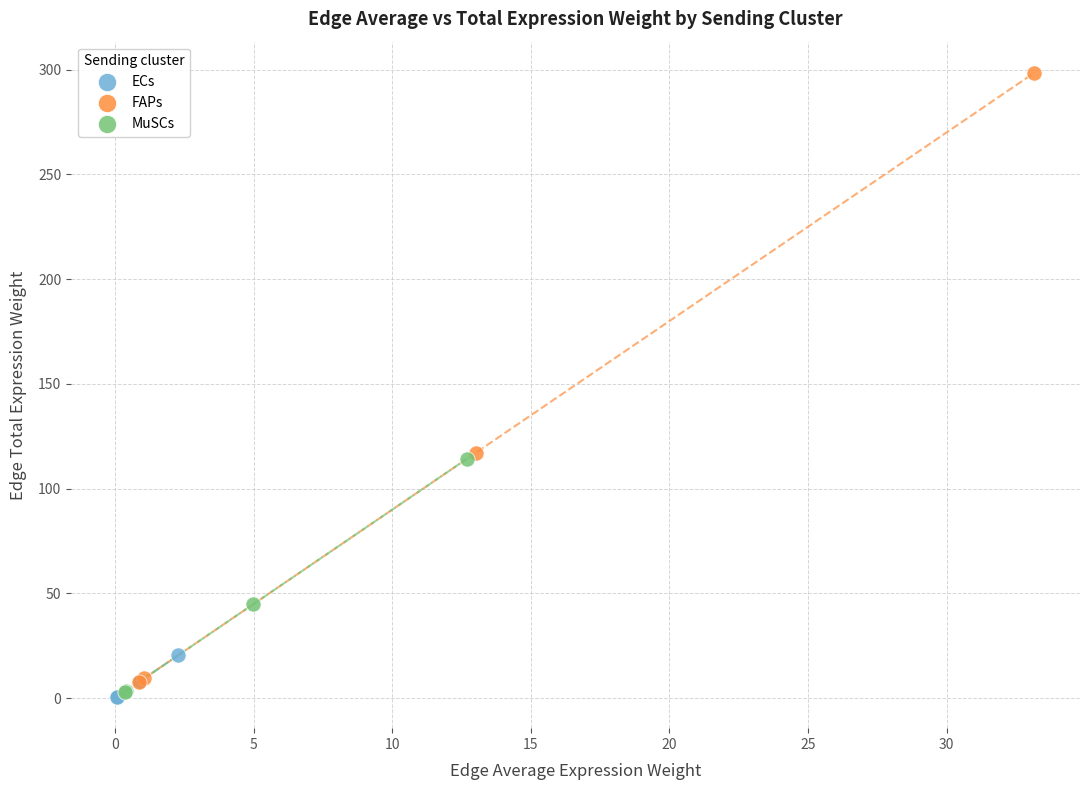

Which series has the largest Y range (max minus min)?

FAPs